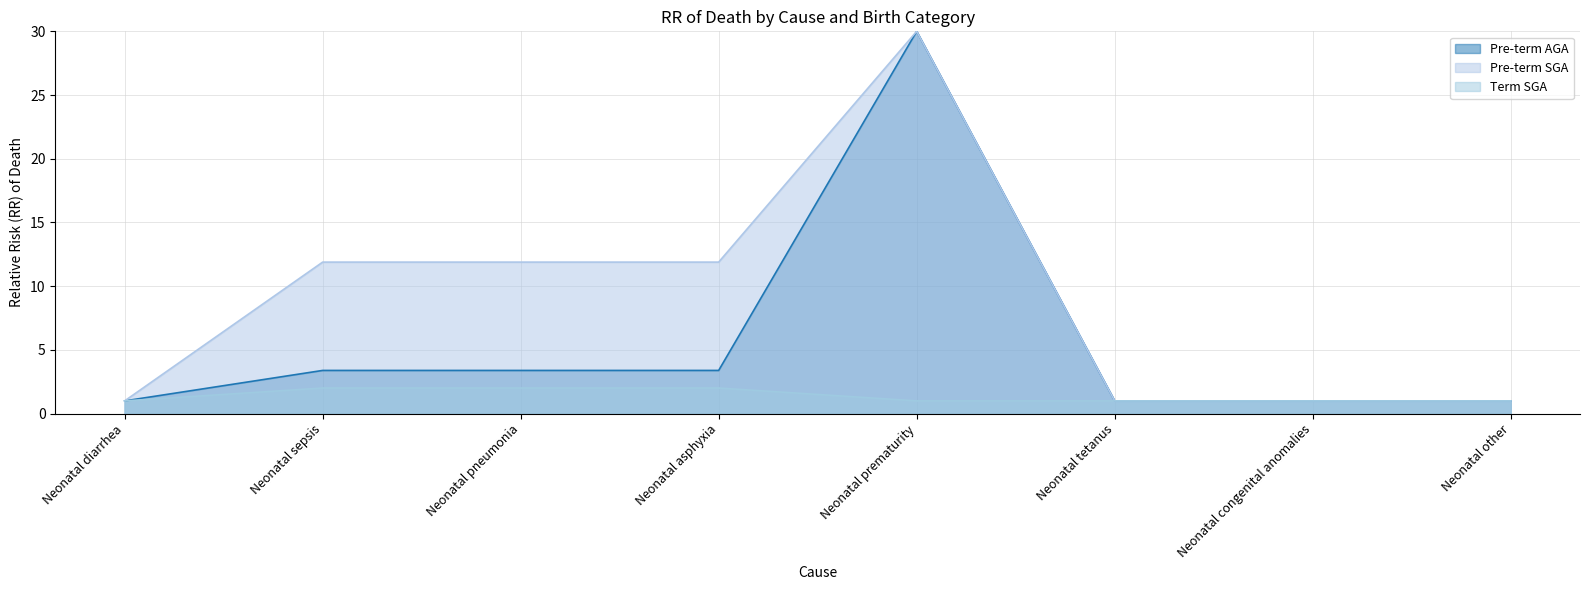

True or false: Term SGA has more than 0 points higher than both neighbors.

False